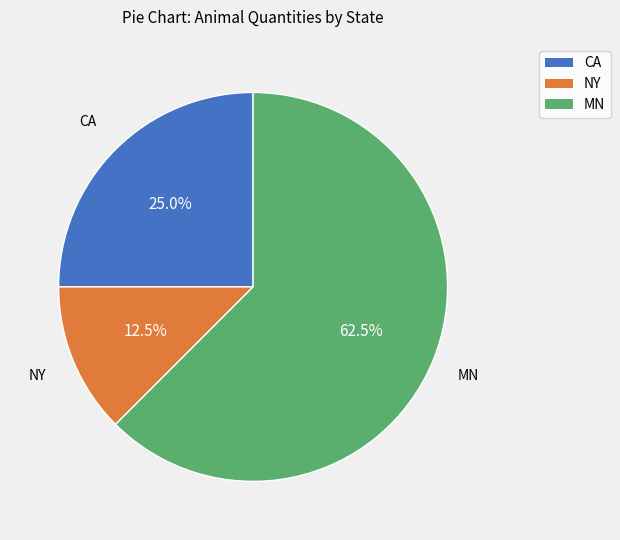

What percentage do CA and MN together represent?

87.5%